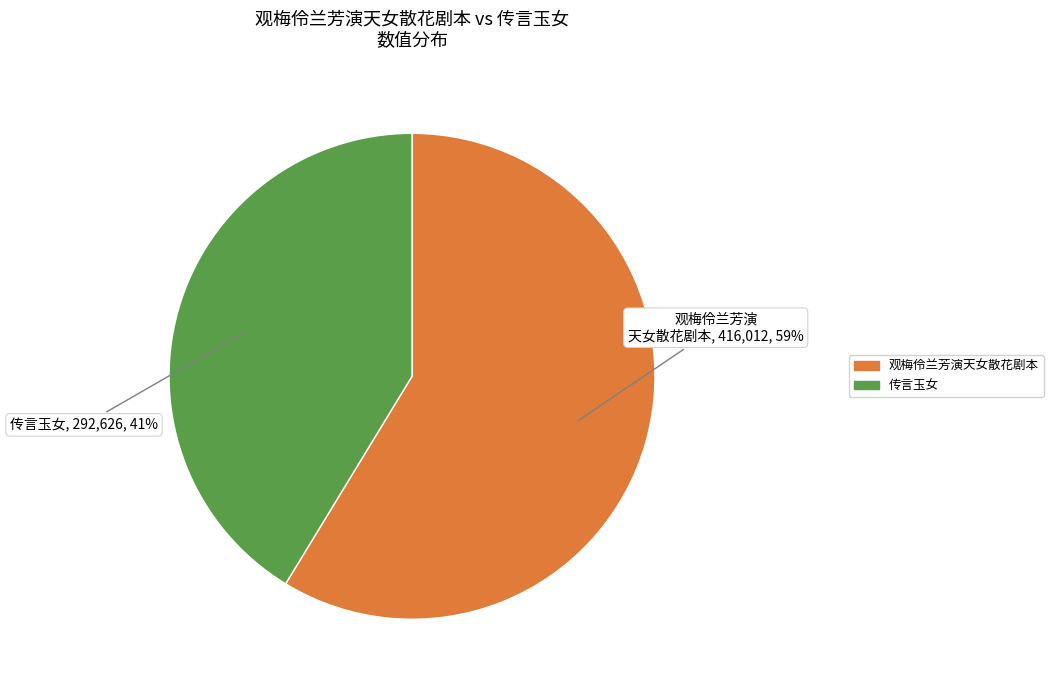

Rank the categories by value from highest to lowest.

观梅伶兰芳演天女散花剧本, 传言玉女